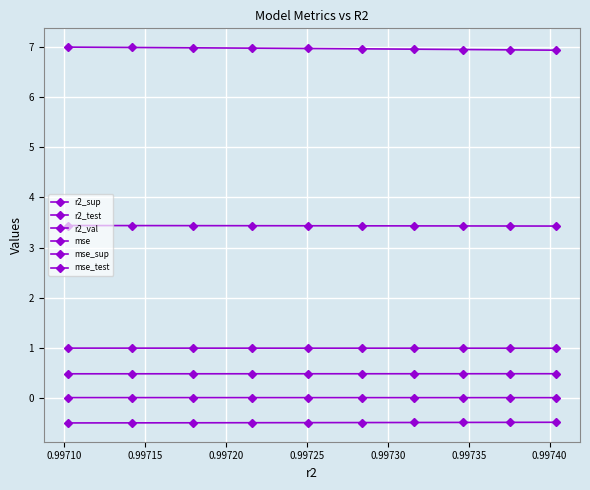

What are all the series names shown in the legend?

r2_sup, r2_test, r2_val, mse, mse_sup, mse_test